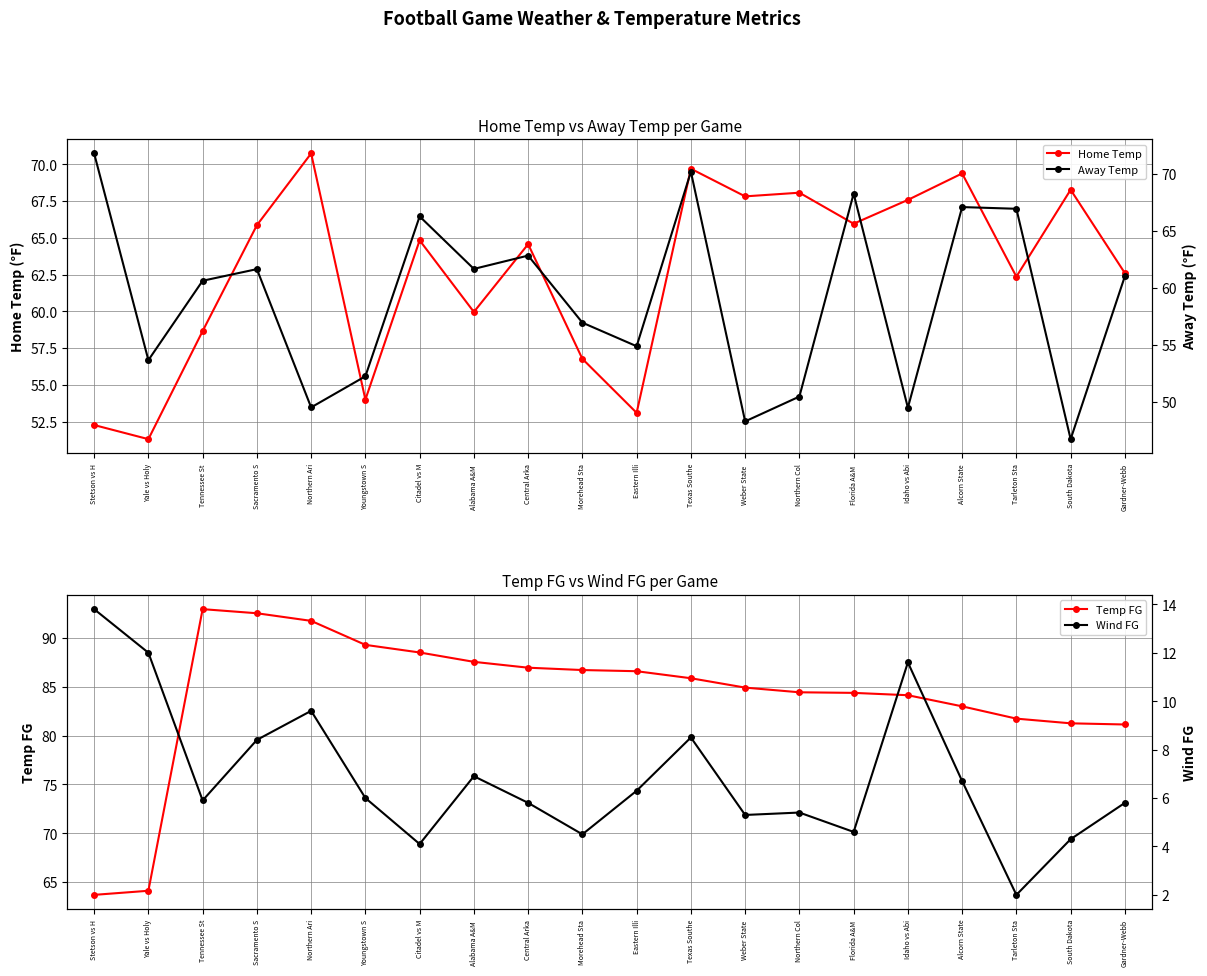

Rank the series by their maximum value, from lowest to highest.

Wind FG, Home Temp, Away Temp, Temp FG